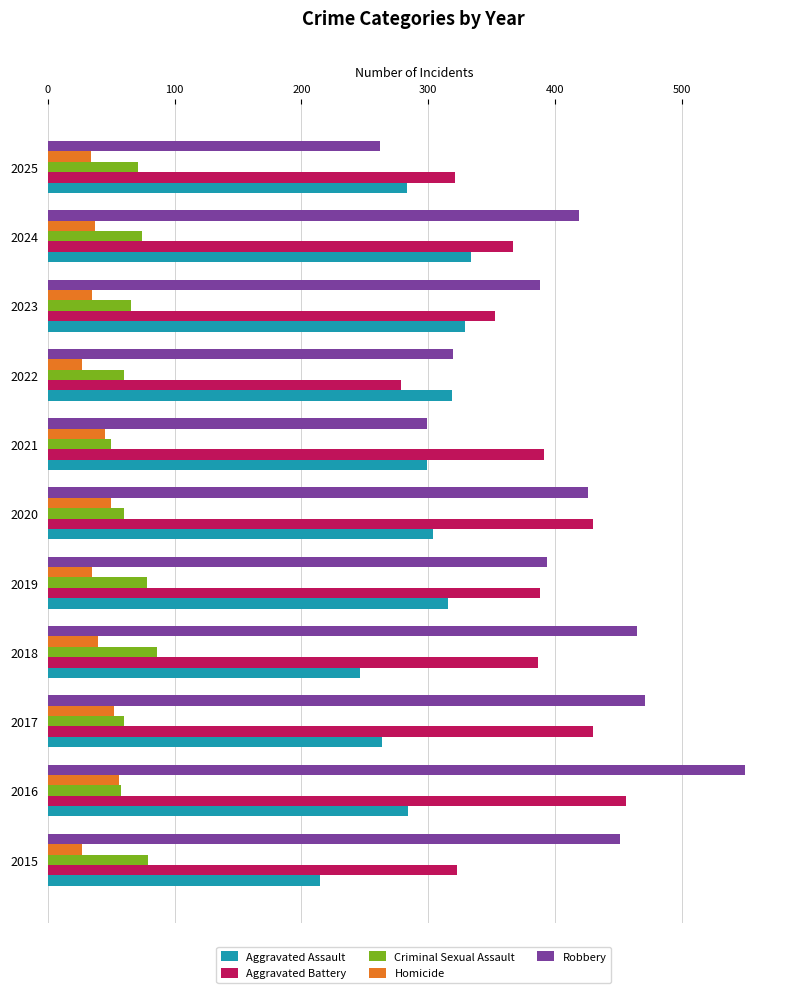

What is the difference between the Criminal Sexual Assault values at 2019 and 2016?

20